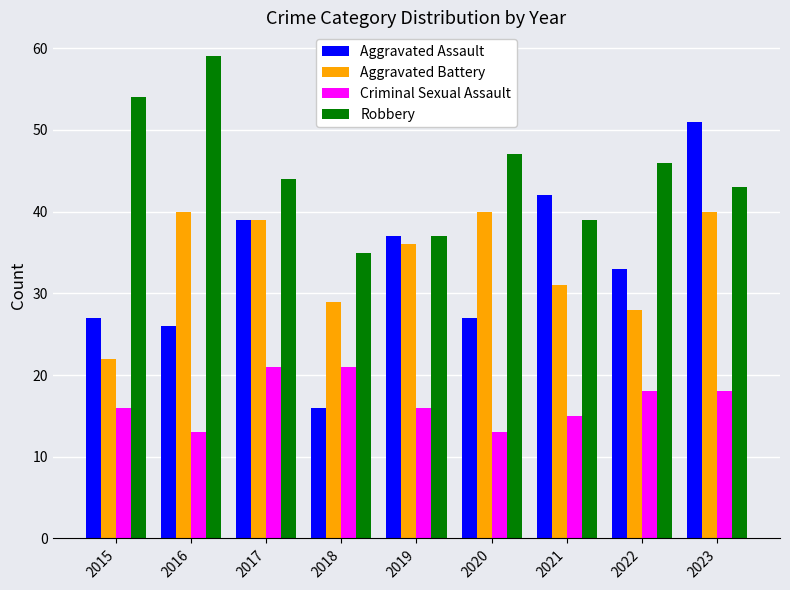

Which series has the largest range (max minus min)?

Aggravated Assault